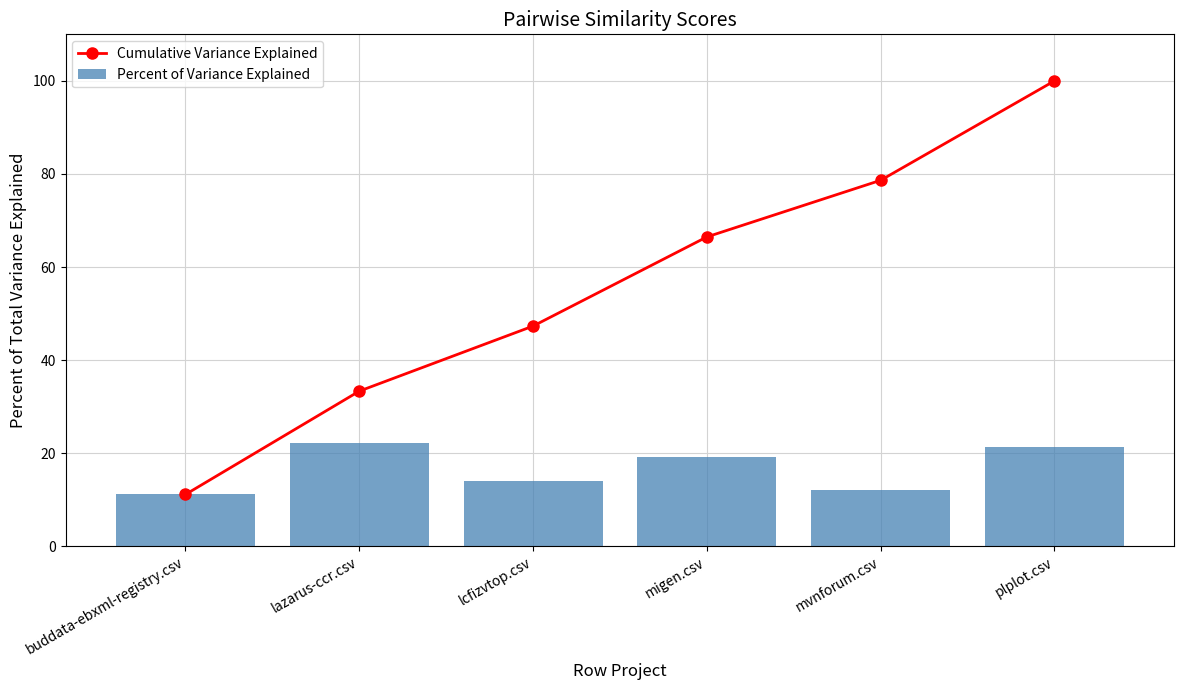

Rank the series at mvnforum.csv from highest to lowest value.

Cumulative Variance Explained, Percent of Variance Explained